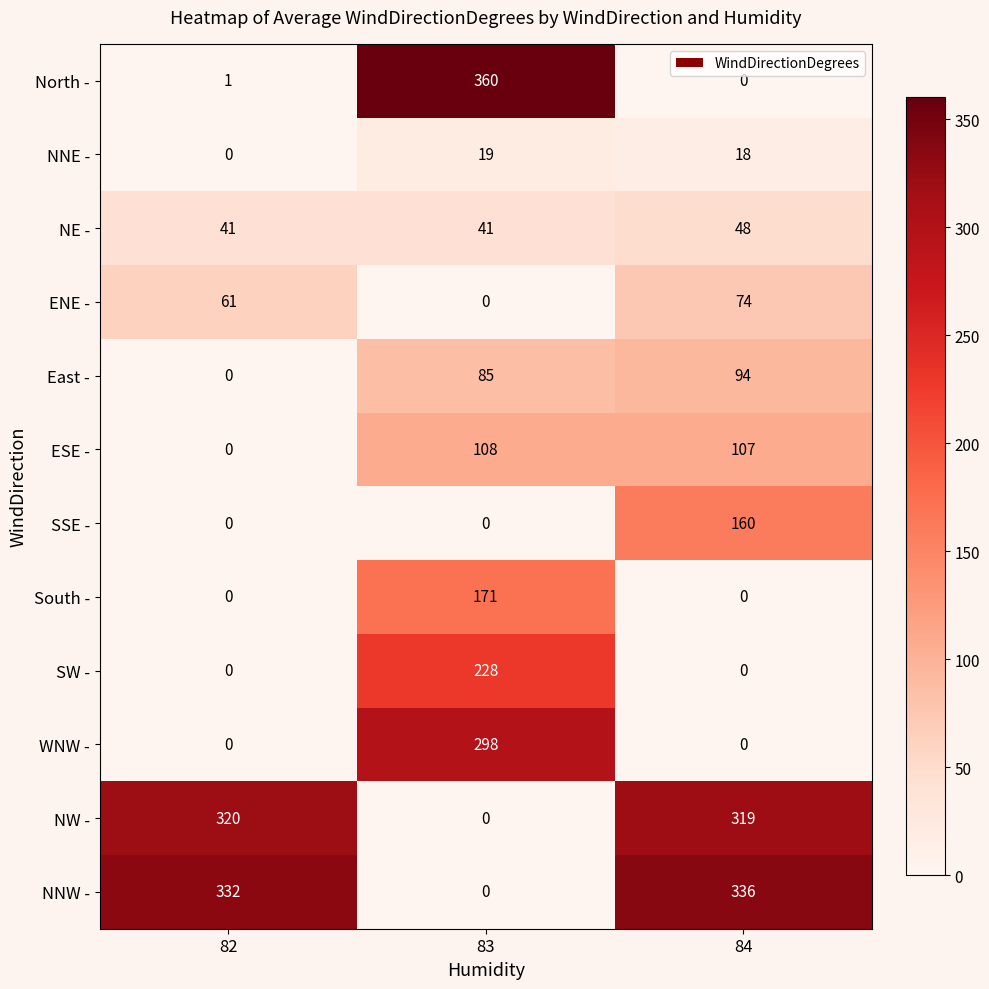

What is the sum of the South - values at 84 and 83?

171